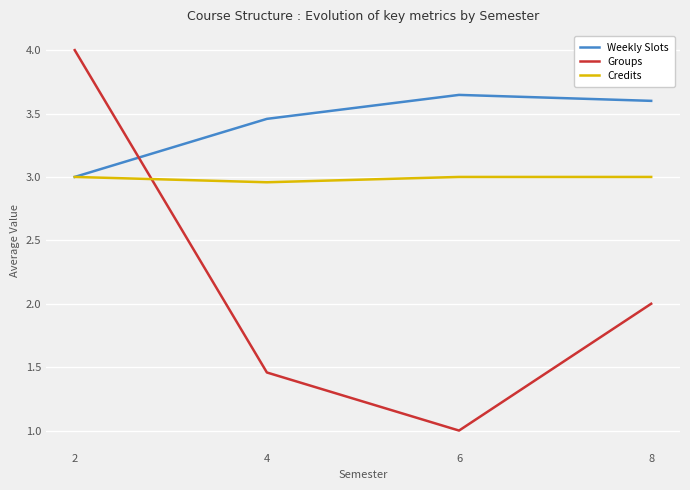

At which category does Groups reach its first local valley?

6